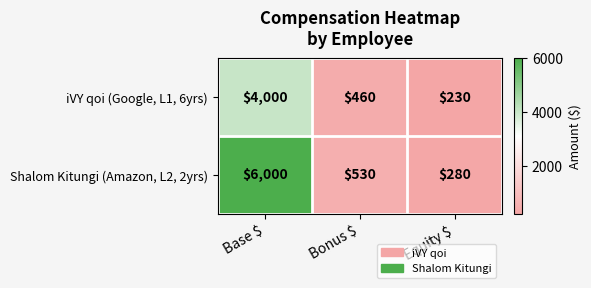

Reading right to left, extract all data points from this chart.

iVY qoi (Google, L1, 6yrs): 230	460	4000
Shalom Kitungi (Amazon, L2, 2yrs): 280	530	6000